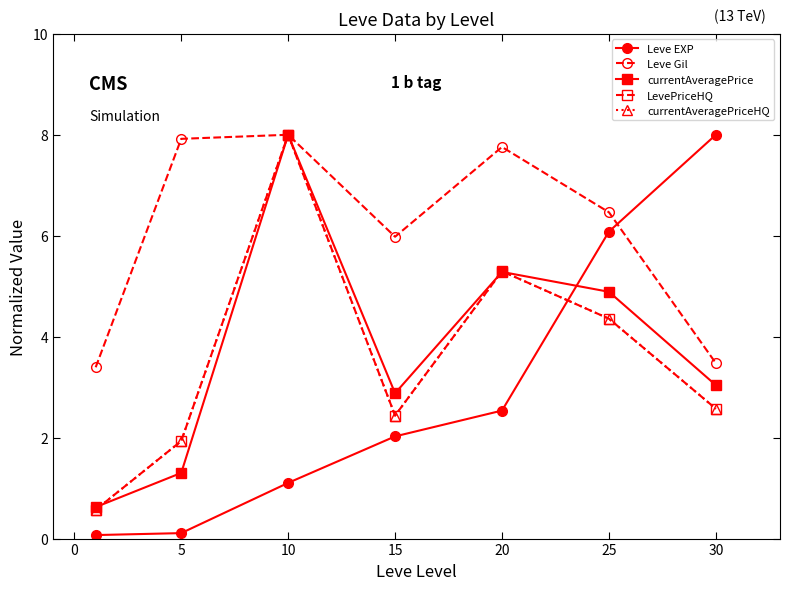

In currentAveragePrice, how many points are higher than both neighbors (excluding endpoints)?

2